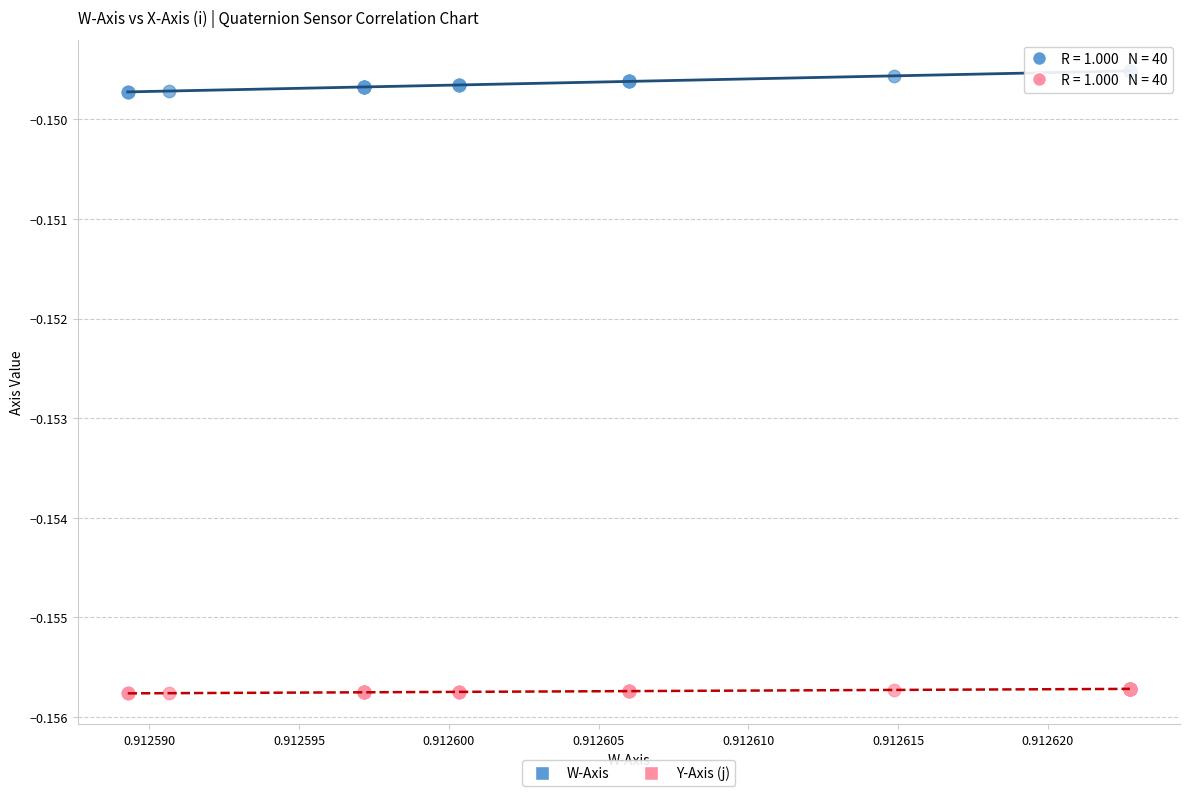

Which series has the widest spread of Y values?

W-Axis